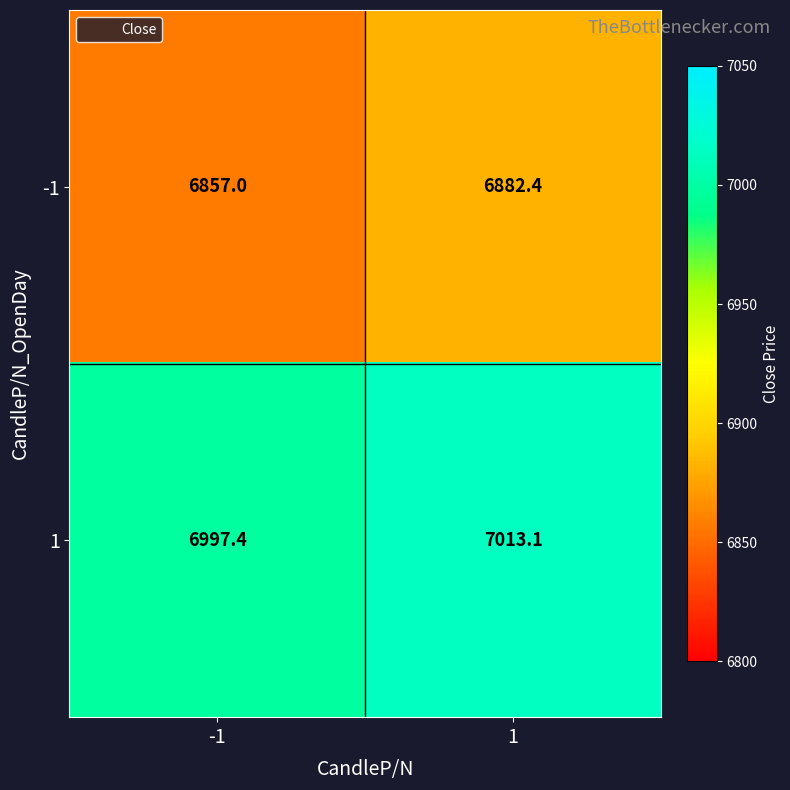

What is the total value across all series at -1?

13854.4